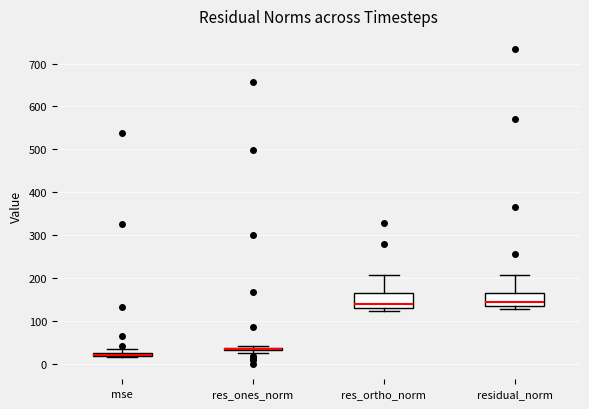

Where does the median line of the box for residual_norm sit on the y-axis? The values are not printed on the chart, so give them approximately, as read against the axis.

150